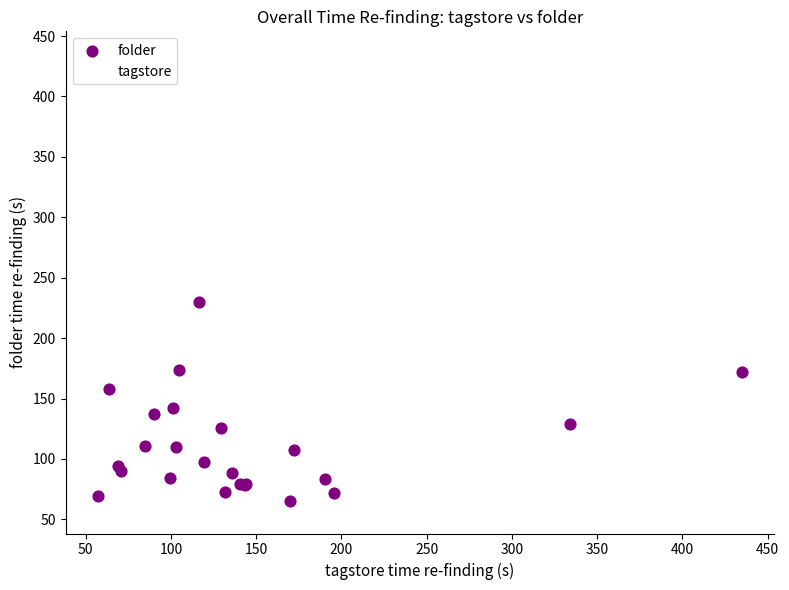

Which series contains the highest Y value?

tagstore